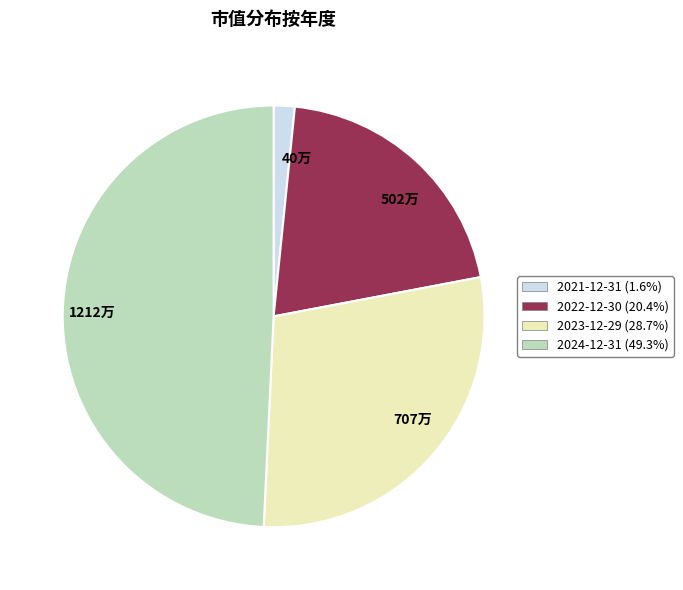

Is 2022-12-30 (20.4%) the majority of the pie?

No